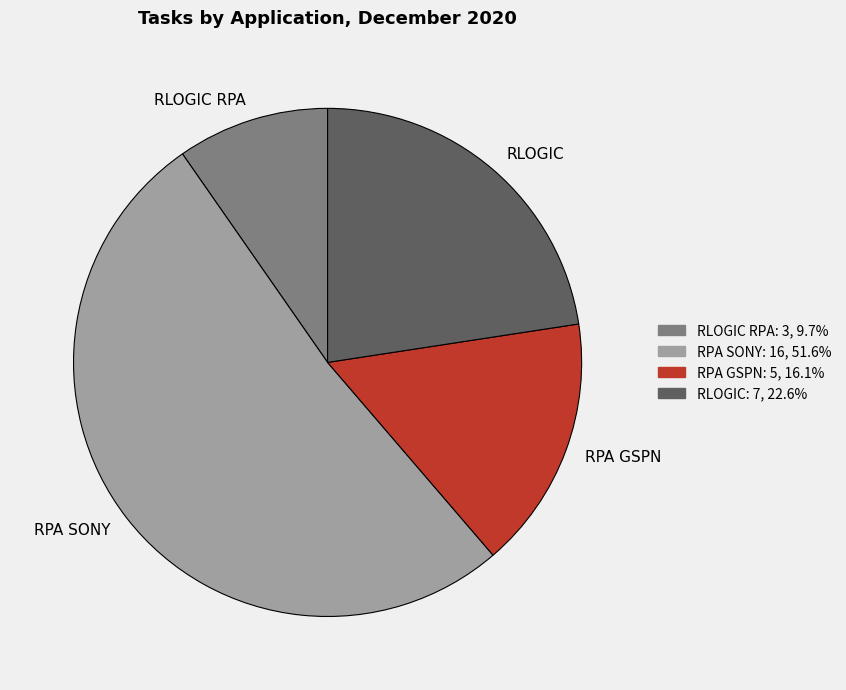

True or false: RPA GSPN accounts for 6% of the total.

False